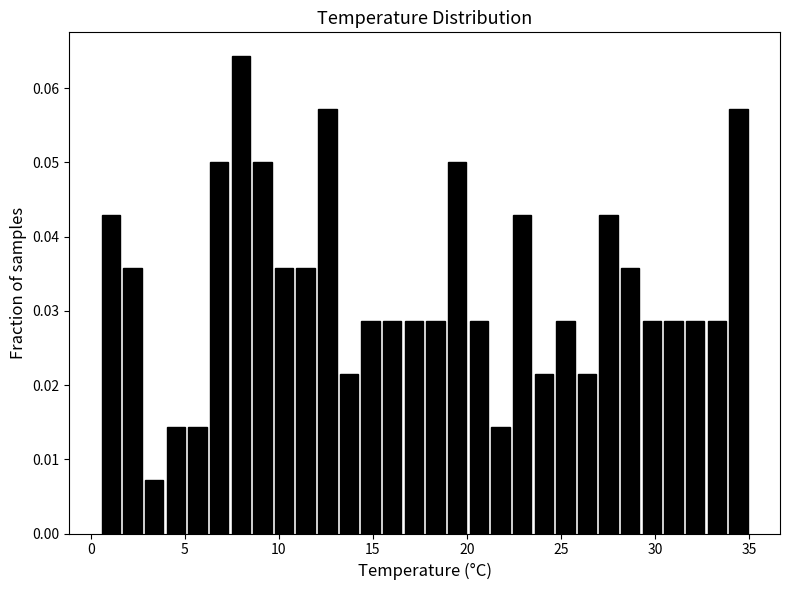

Read against the x-axis, roughly where is the centre of the tallest bar?

8.0